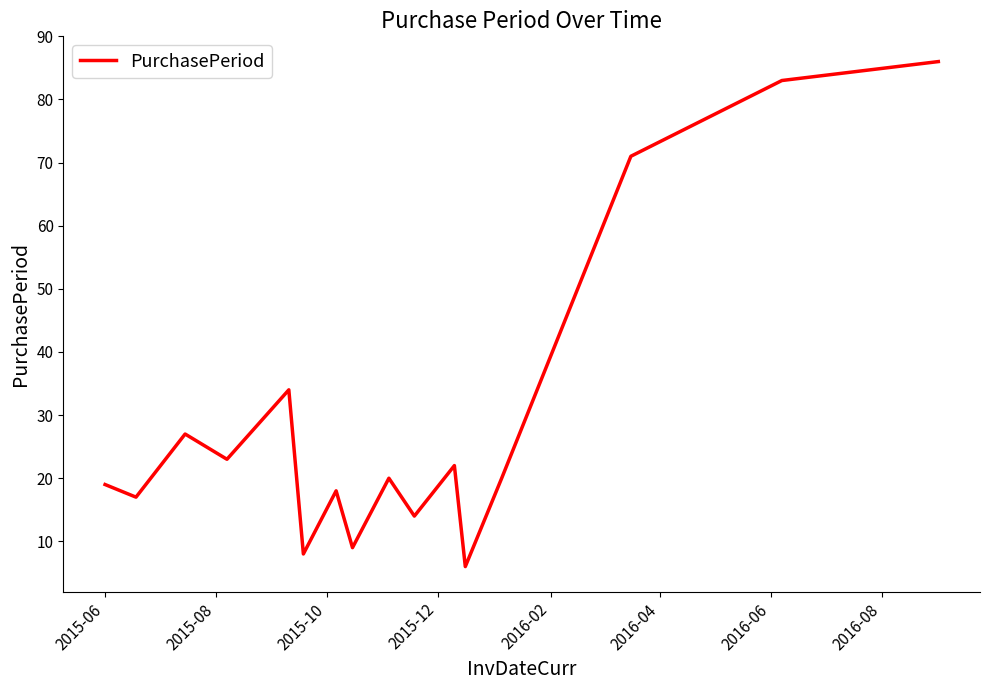

What is the greatest value displayed?

86